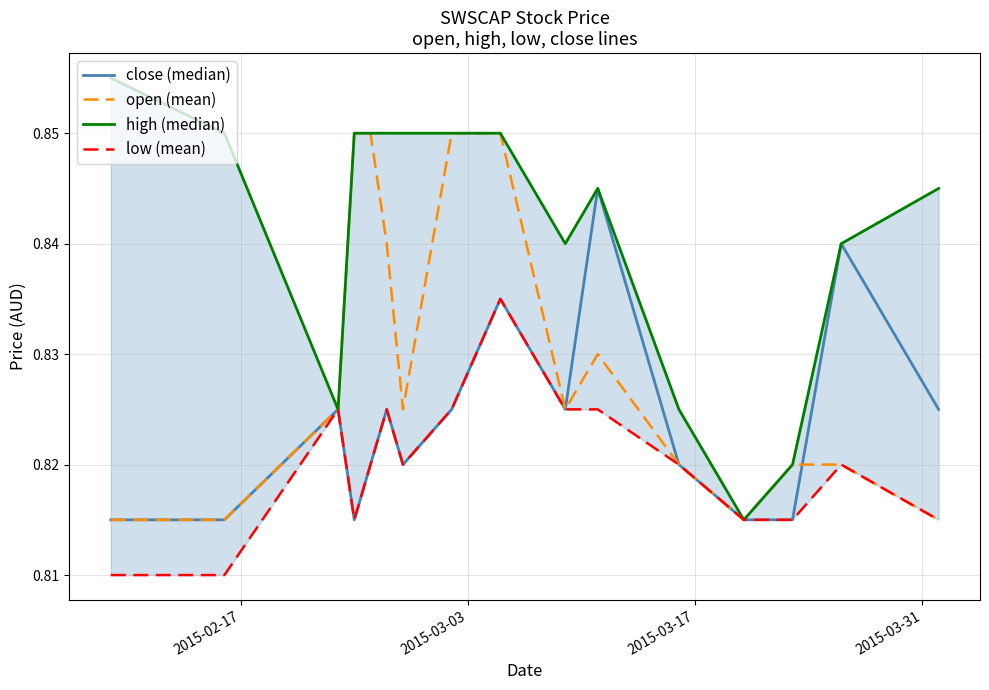

How many distinct data groups are displayed?

4